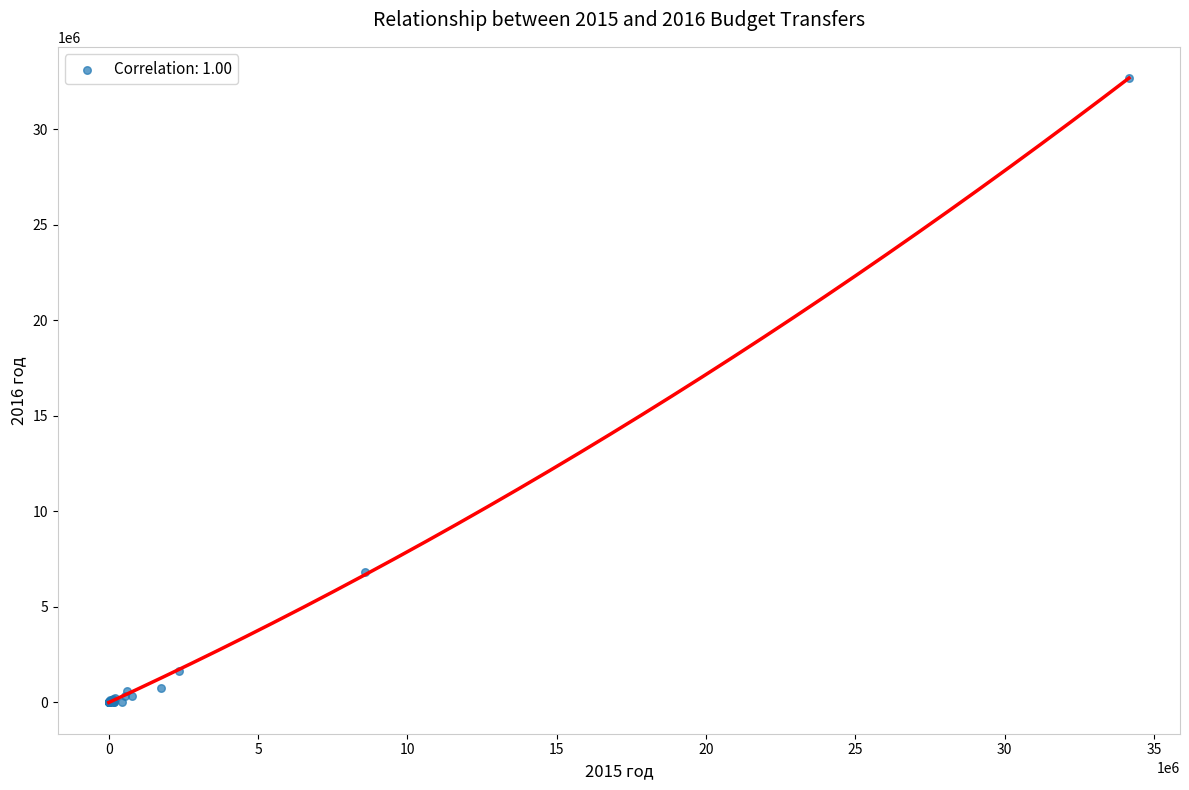

What Y value in the scatter plot is closest to 16336185?

6830496.6